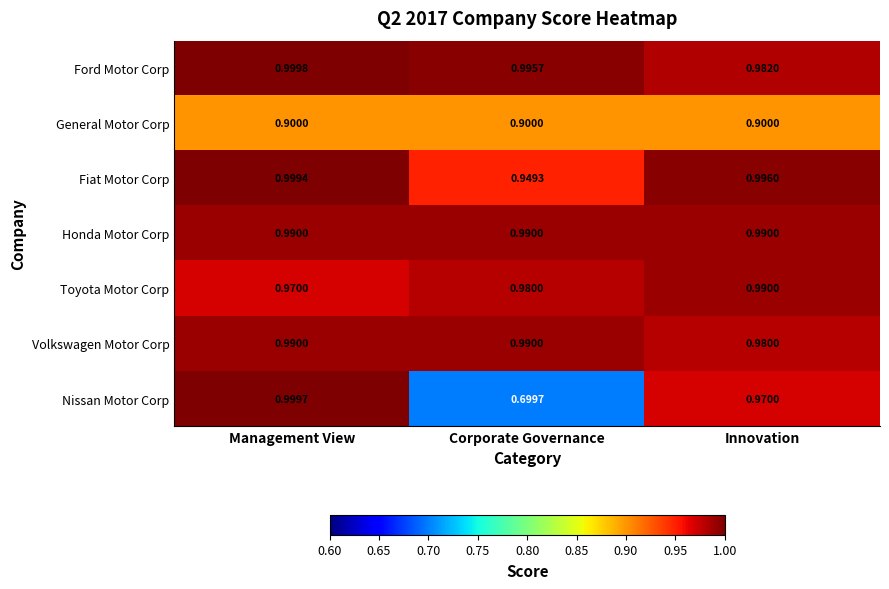

Which series has the largest range (max minus min)?

Nissan Motor Corp